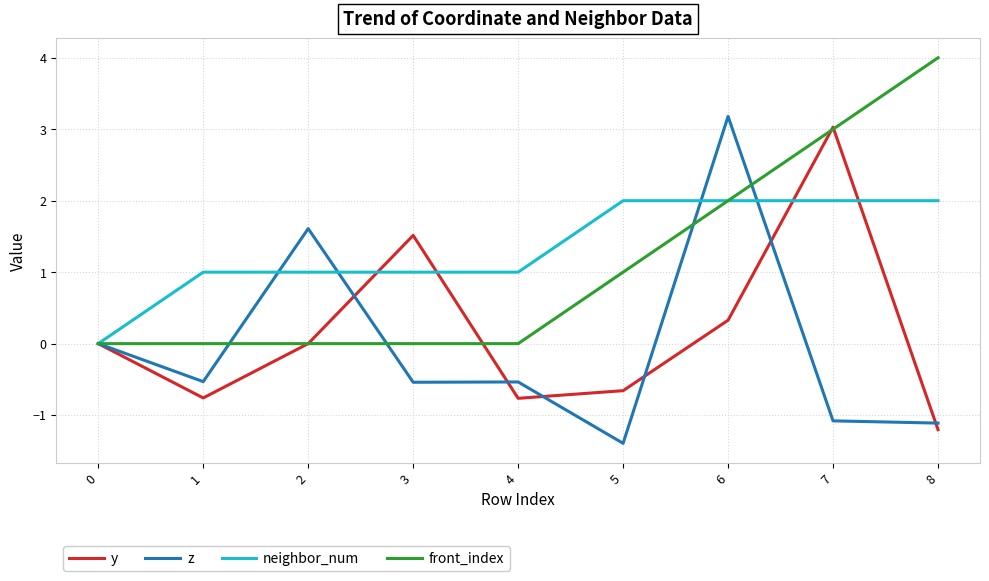

Which series has the largest total across all categories?

neighbor_num